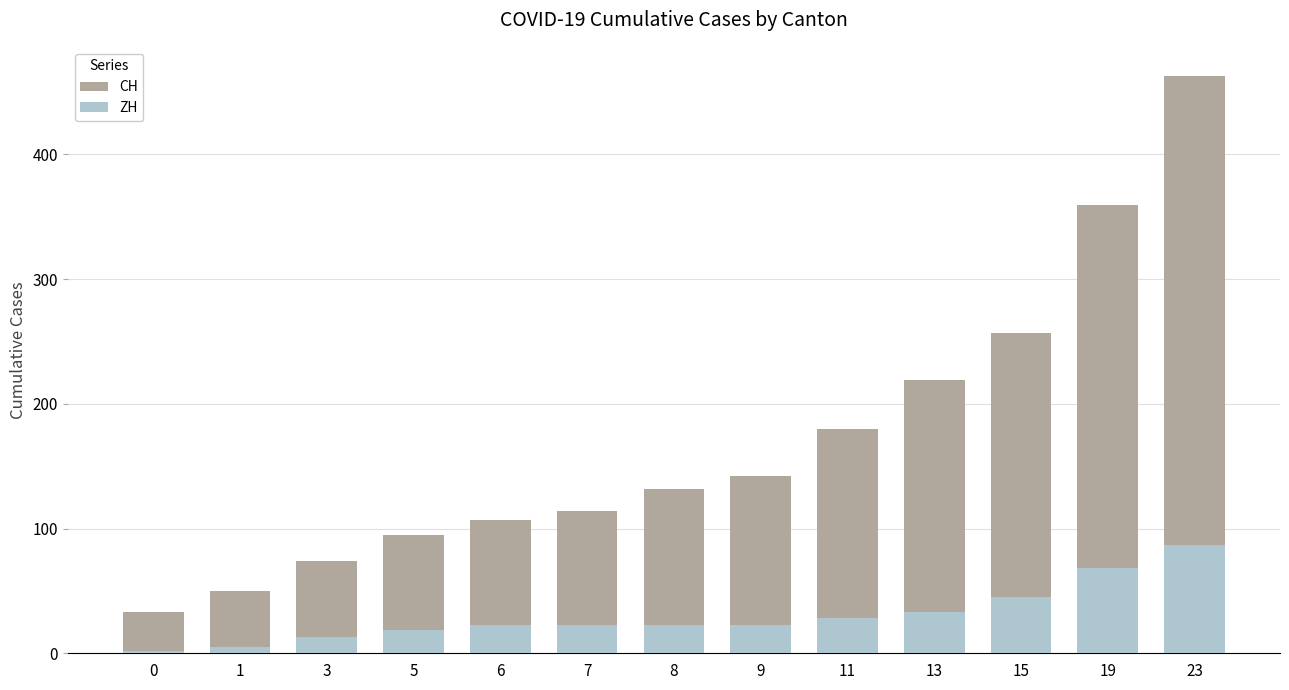

What is the difference between the maximum and minimum values in the ZH series?

85